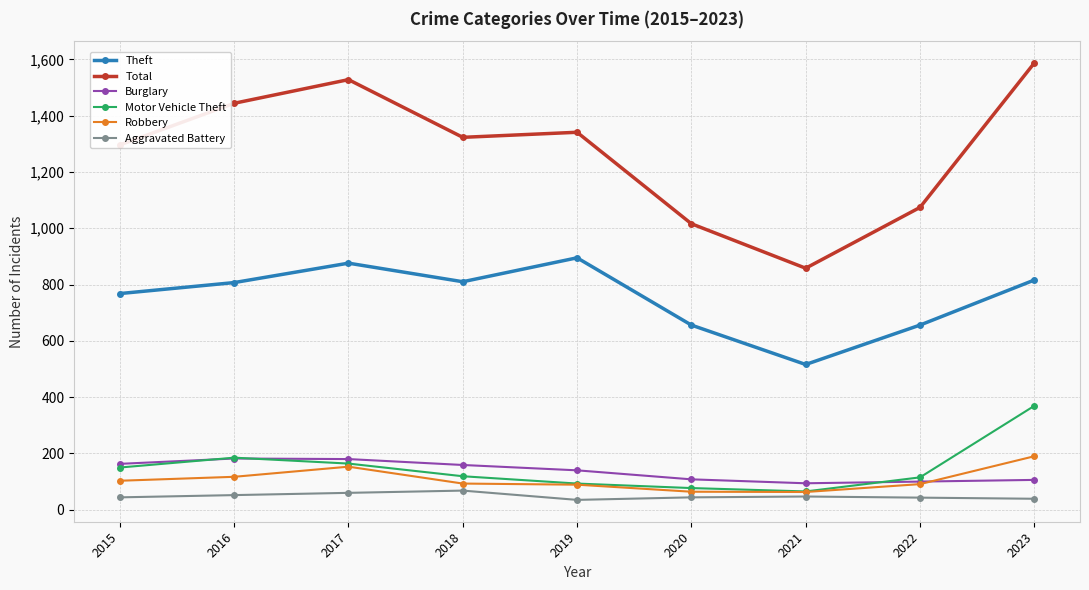

How many distinct data groups are displayed?

6